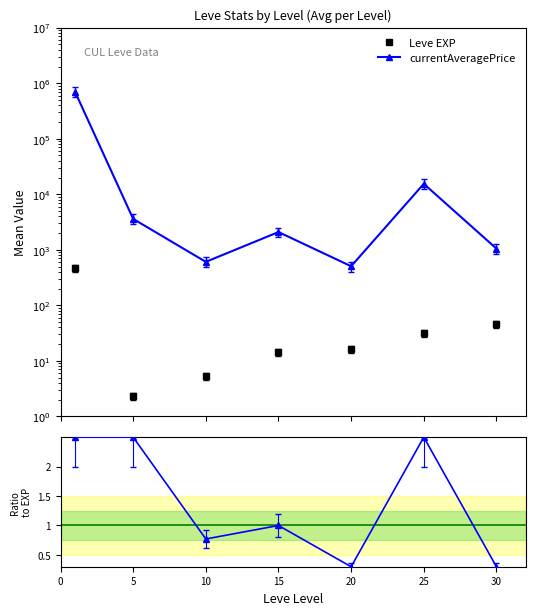

The value of Price/EXP ratio at 30 is 0.2. True or false?

False